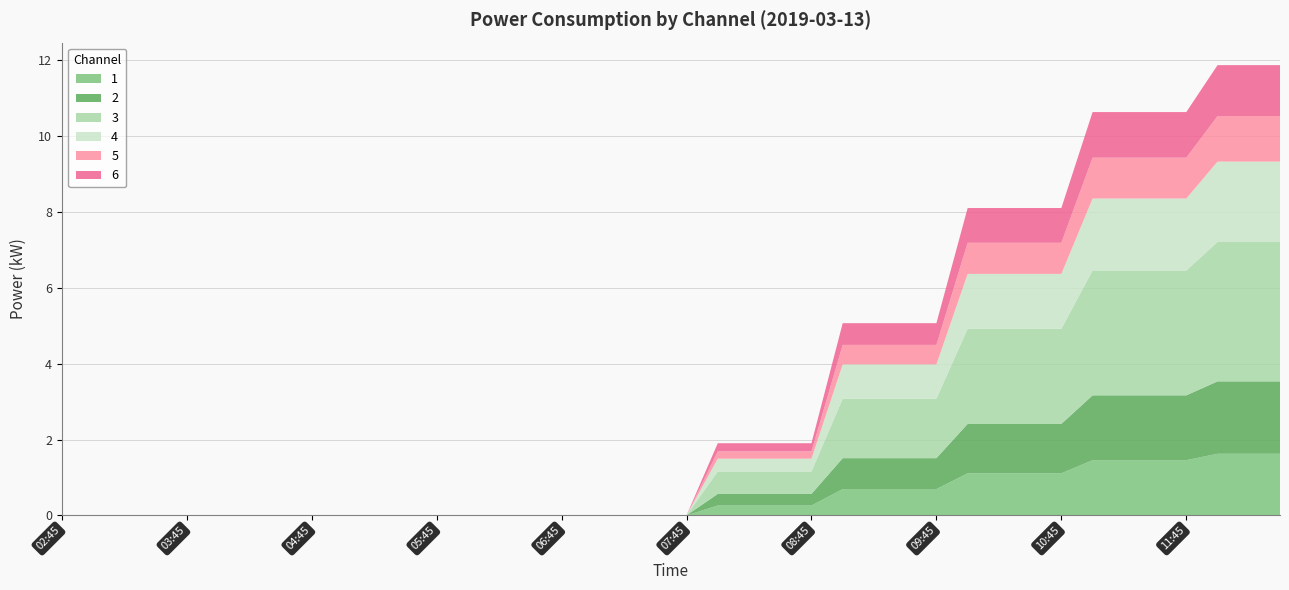

Reading left to right, extract all data points from this chart.

1: 0.0	0.0	0.0	0.0	0.0	0.0	0.0	0.0	0.0	0.0	0.0	0.0	0.0	0.0	0.0	0.0	0.0	0.0	0.0	0.0	0.0	0.3	0.3	0.3	0.3	0.7	0.7	0.7	0.7	1.1	1.1	1.1	1.1	1.5	1.5	1.5	1.5	1.6	1.6	1.6
2: 0.0	0.0	0.0	0.0	0.0	0.0	0.0	0.0	0.0	0.0	0.0	0.0	0.0	0.0	0.0	0.0	0.0	0.0	0.0	0.0	0.0	0.3	0.3	0.3	0.3	0.8	0.8	0.8	0.8	1.3	1.3	1.3	1.3	1.7	1.7	1.7	1.7	1.9	1.9	1.9
3: 0.0	0.0	0.0	0.0	0.0	0.0	0.0	0.0	0.0	0.0	0.0	0.0	0.0	0.0	0.0	0.0	0.0	0.0	0.0	0.0	0.0	0.6	0.6	0.6	0.6	1.6	1.6	1.6	1.6	2.5	2.5	2.5	2.5	3.3	3.3	3.3	3.3	3.7	3.7	3.7
4: 0.0	0.0	0.0	0.0	0.0	0.0	0.0	0.0	0.0	0.0	0.0	0.0	0.0	0.0	0.0	0.0	0.0	0.0	0.0	0.0	0.0	0.3	0.3	0.3	0.3	0.9	0.9	0.9	0.9	1.4	1.4	1.4	1.4	1.9	1.9	1.9	1.9	2.1	2.1	2.1
5: 0.0	0.0	0.0	0.0	0.0	0.0	0.0	0.0	0.0	0.0	0.0	0.0	0.0	0.0	0.0	0.0	0.0	0.0	0.0	0.0	0.0	0.2	0.2	0.2	0.2	0.5	0.5	0.5	0.5	0.8	0.8	0.8	0.8	1.1	1.1	1.1	1.1	1.2	1.2	1.2
6: 0.0	0.0	0.0	0.0	0.0	0.0	0.0	0.0	0.0	0.0	0.0	0.0	0.0	0.0	0.0	0.0	0.0	0.0	0.0	0.0	0.0	0.2	0.2	0.2	0.2	0.6	0.6	0.6	0.6	0.9	0.9	0.9	0.9	1.2	1.2	1.2	1.2	1.3	1.3	1.3